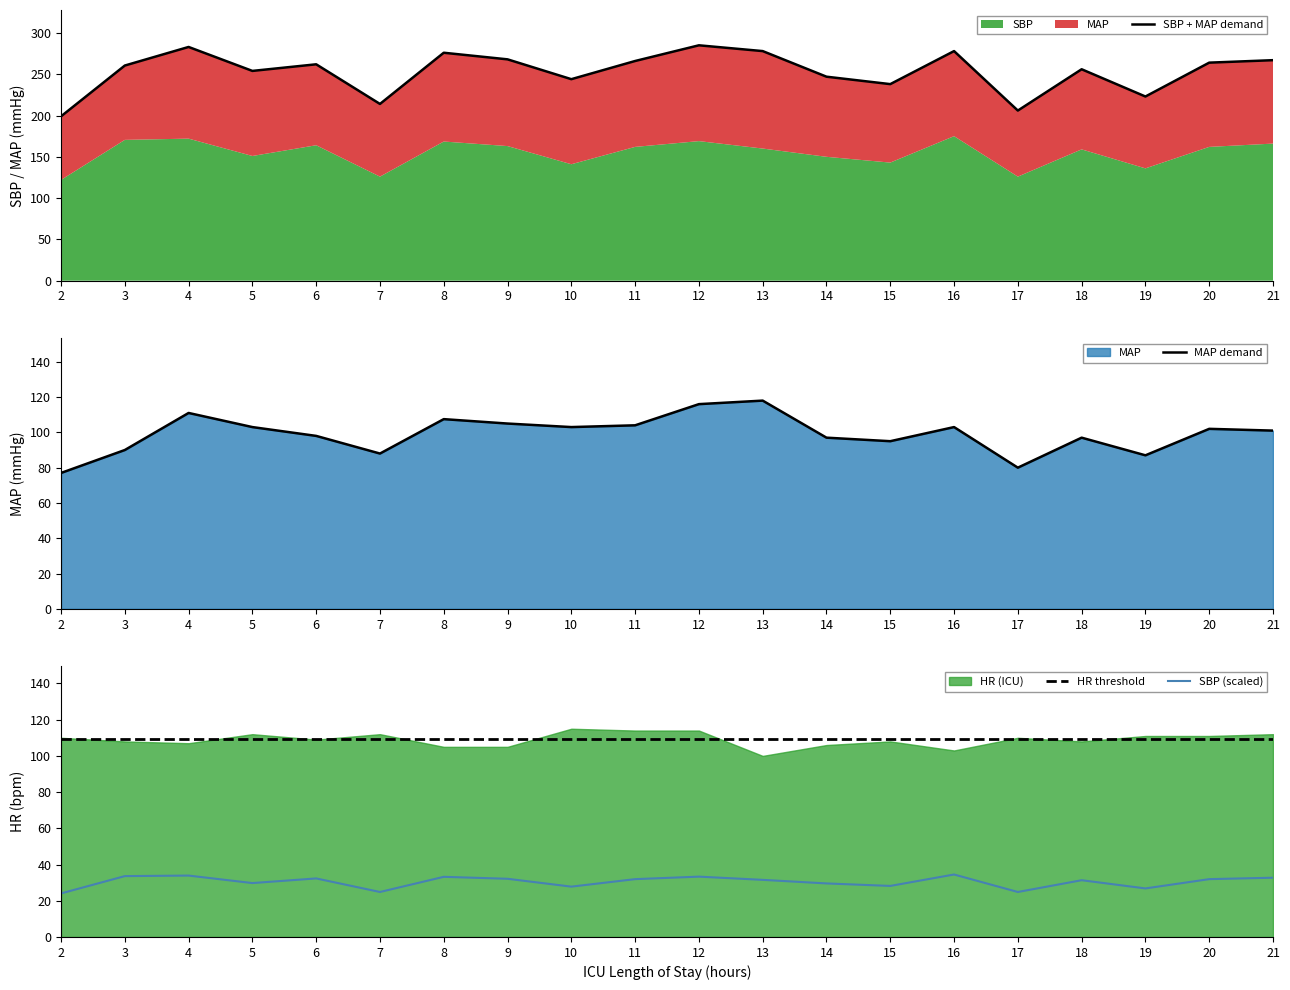

How many data points in SBP + MAP demand are less than 262?

10